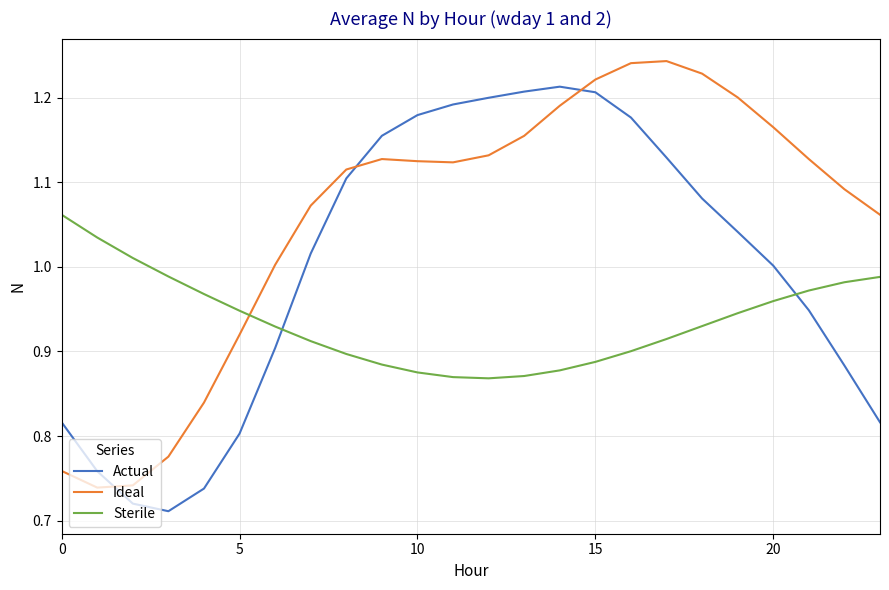

What is the difference between the maximum and minimum values in the Actual series?

0.5